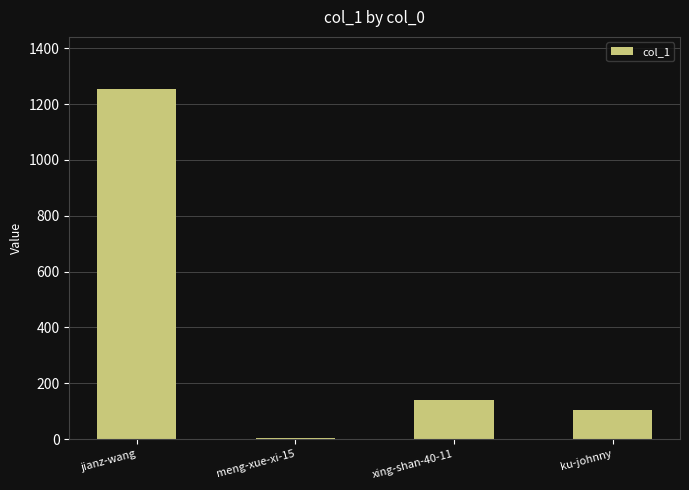

What is the ratio of the value at jianz-wang to the value at ku-johnny?

11.8